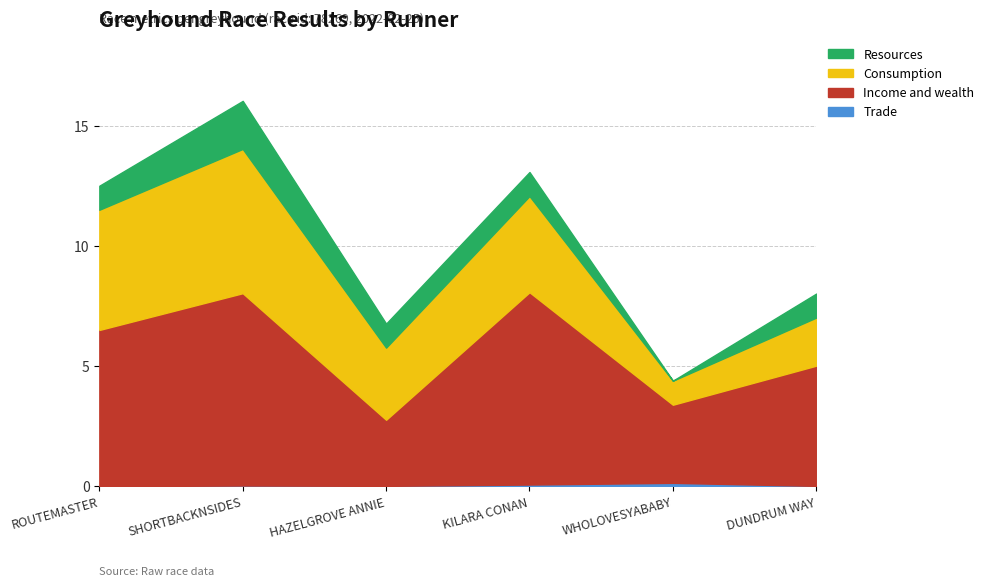

What is the difference between the second highest and second lowest values in the Income and wealth series?

4.8